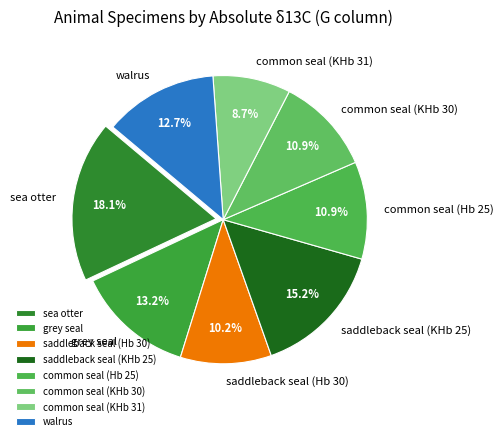

To the nearest percent, what is the difference between the largest and smallest slice percentages?

9%